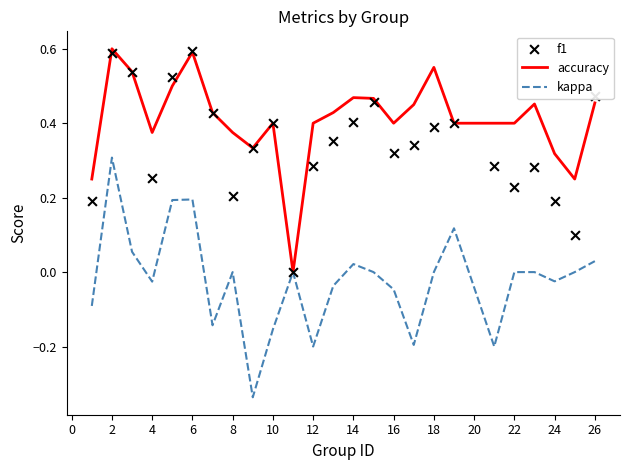

Which series contains the highest Y value?

accuracy